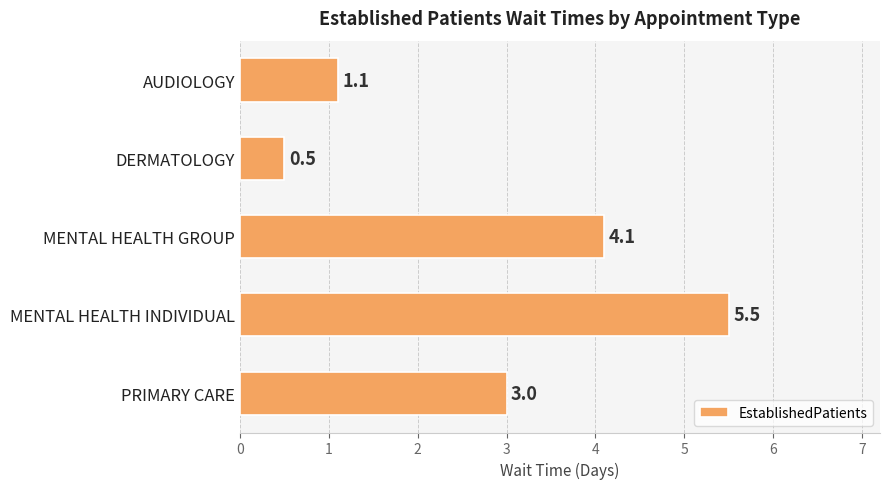

Which has a higher value, PRIMARY CARE or MENTAL HEALTH GROUP?

MENTAL HEALTH GROUP